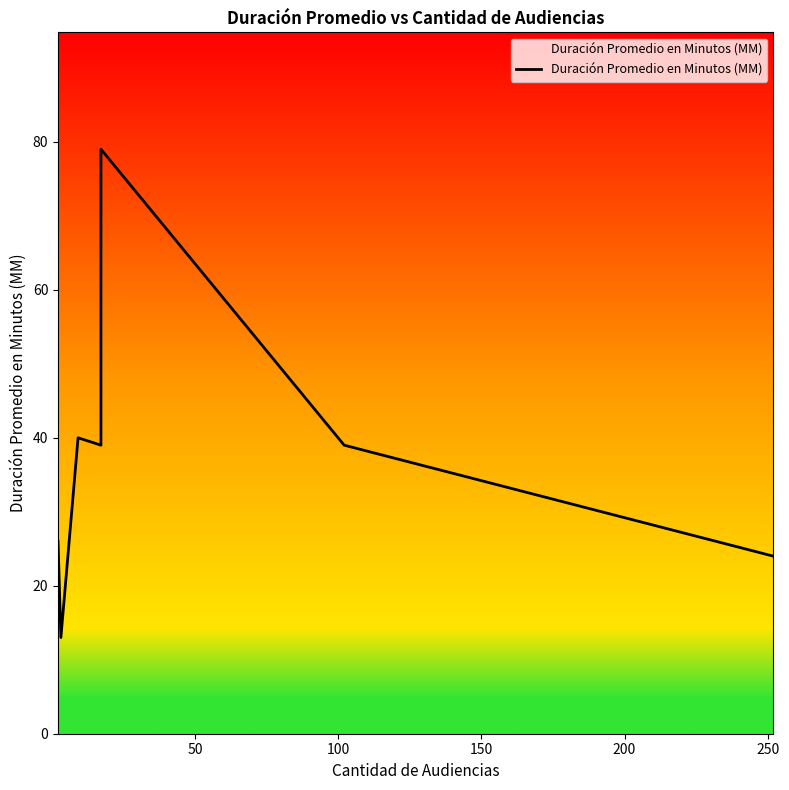

What is the value of the 1st point from the left?

26